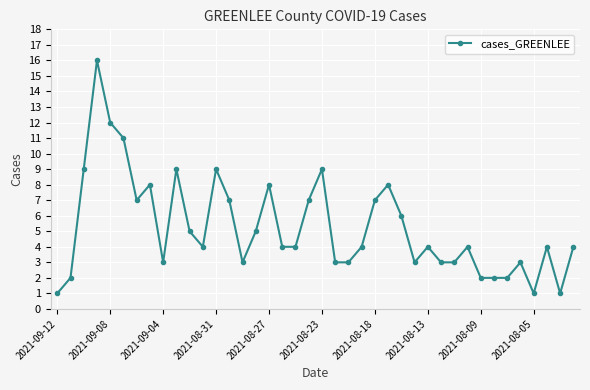

What is the greatest value displayed?

16